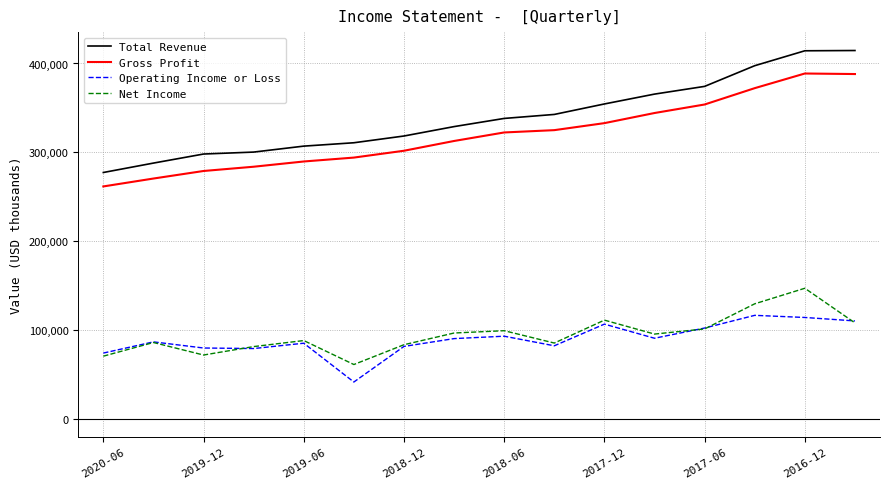

What are all the series names shown in the legend?

Total Revenue, Gross Profit, Operating Income or Loss, Net Income